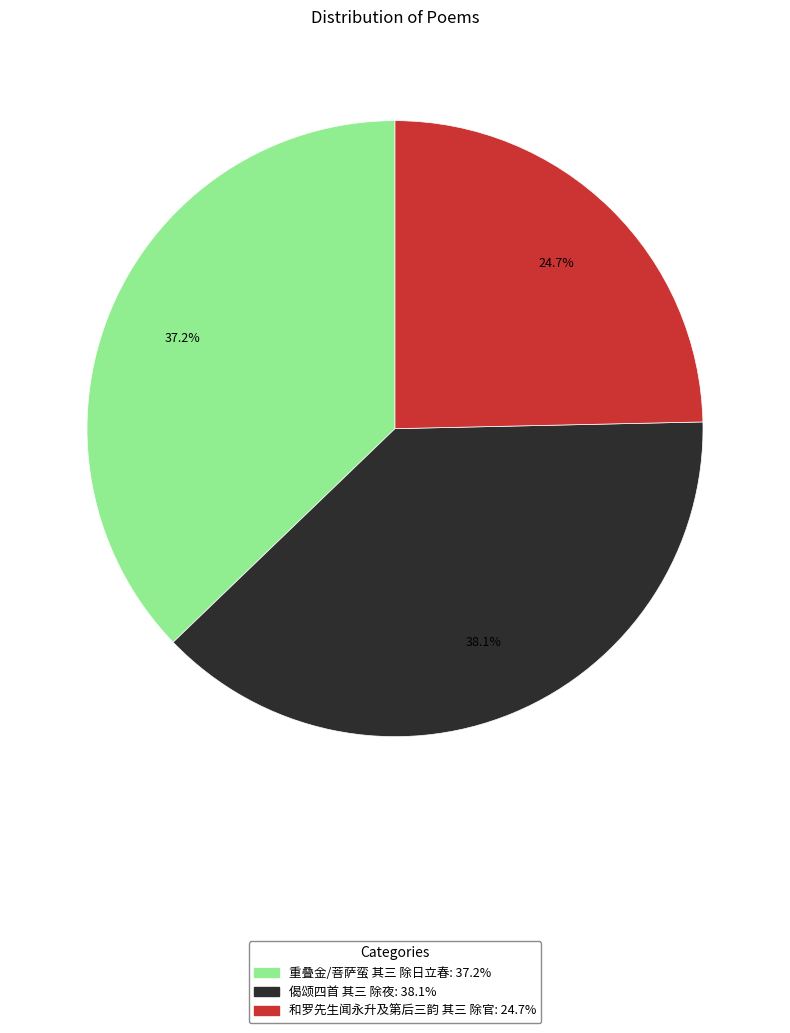

True or false: 重叠金/菩萨蛮 其三 除日立春 accounts for 37% of the total.

True